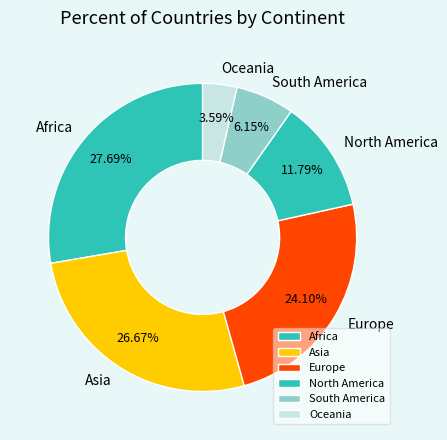

Which has a higher value, Asia or North America?

Asia